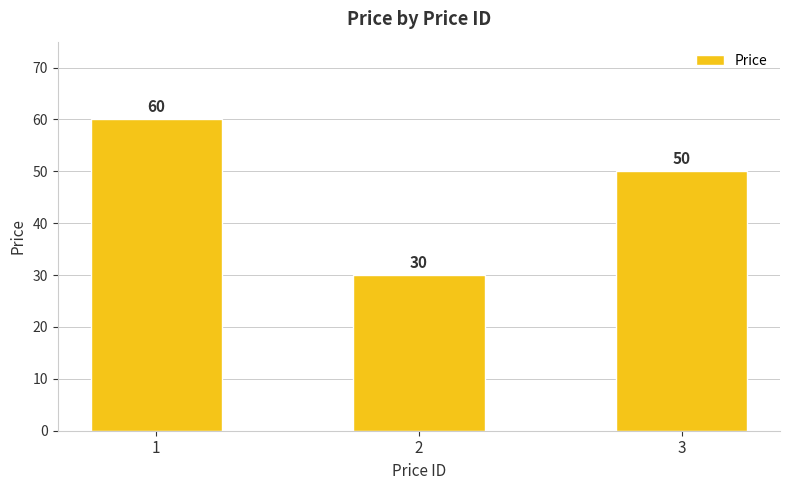

What is the sum of all values?

140